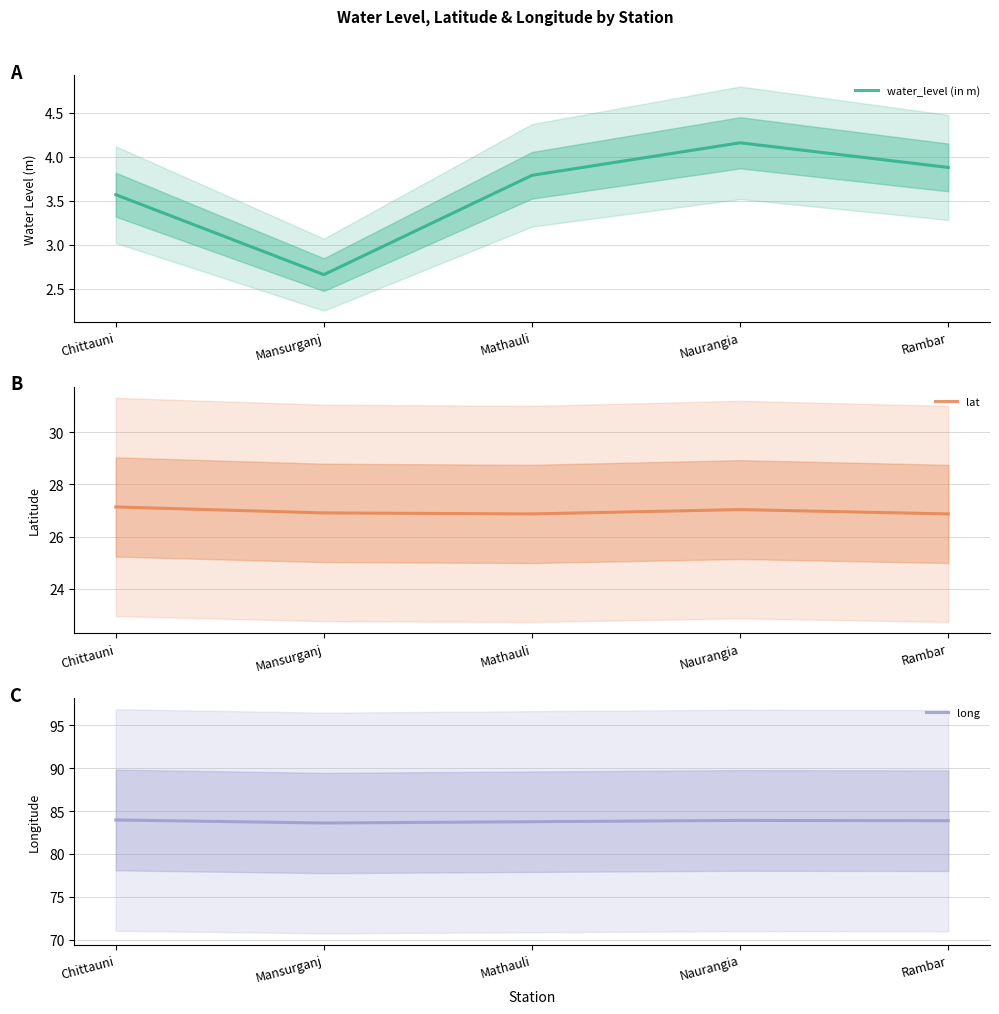

At which category does lat reach its first local peak?

Naurangia